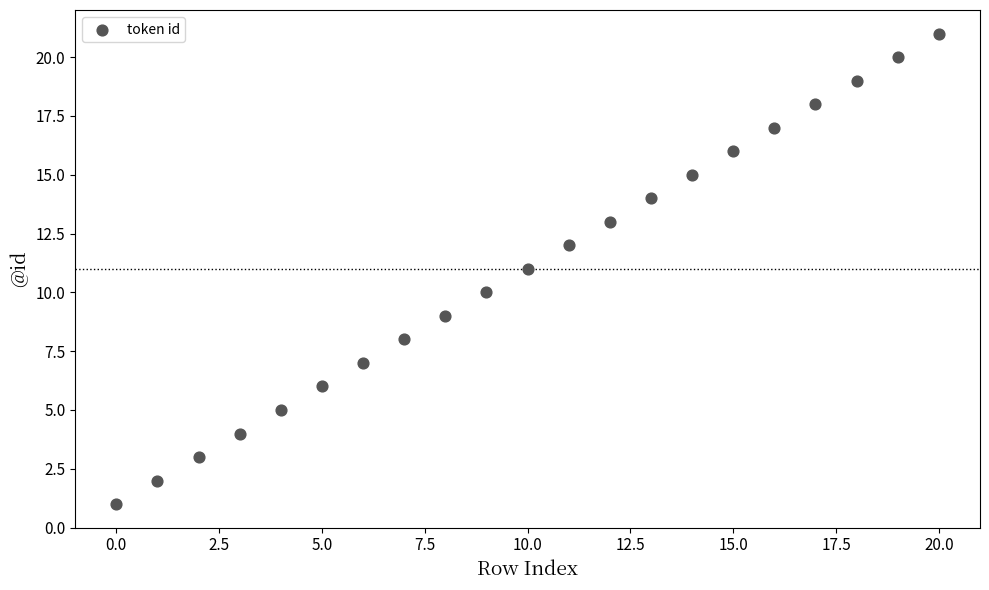

What is the range of Y values (max minus min)?

20